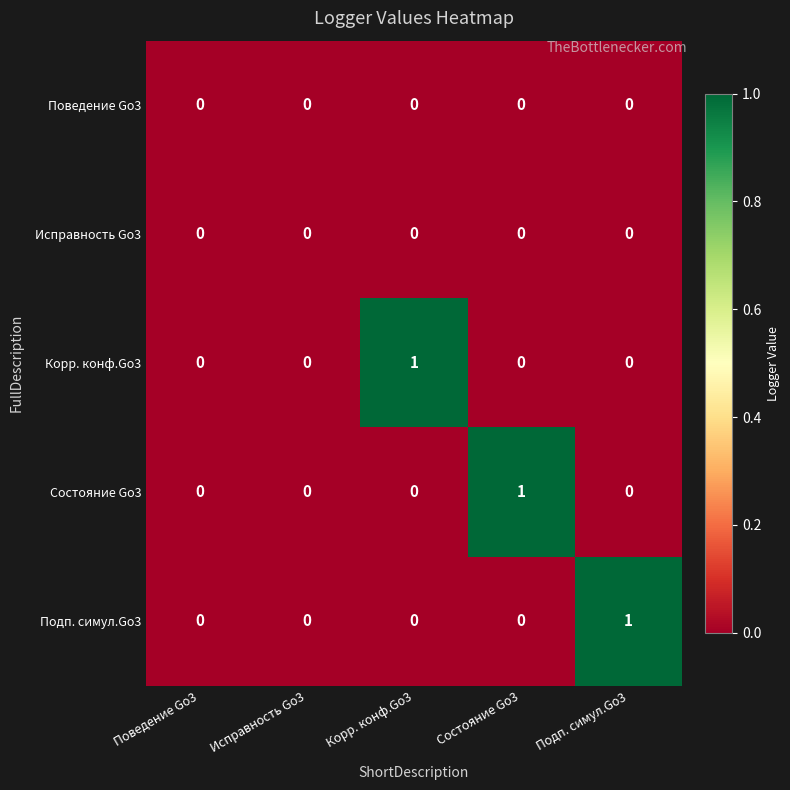

At which label does Корр. конф.Go3 reach its peak?

Корр. конф.Go3